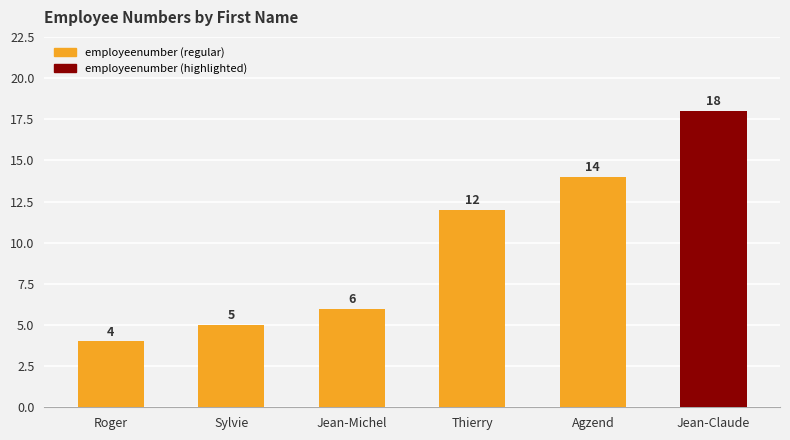

What is the average value?

10